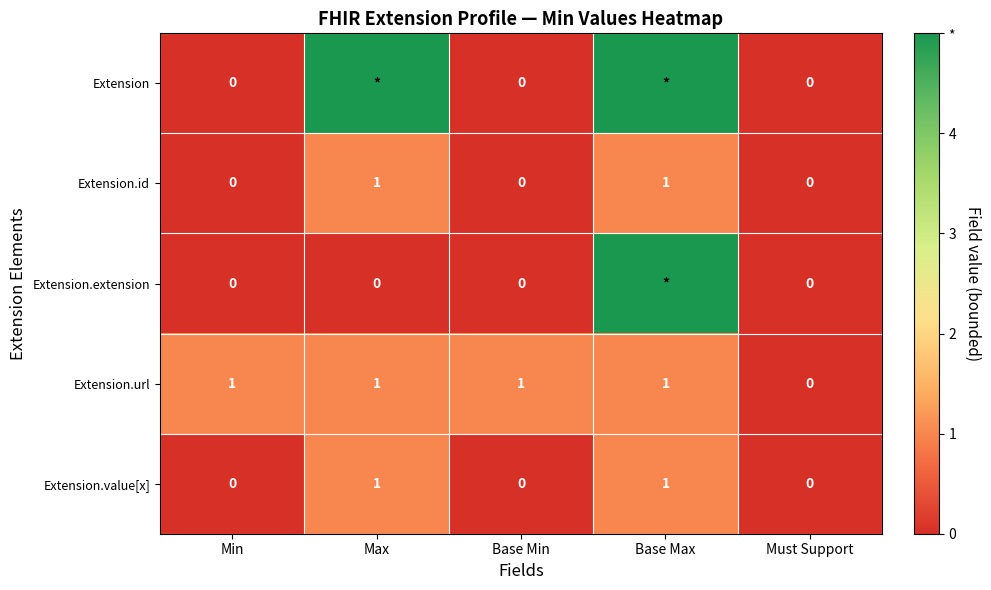

Count the Extension.url values in the range 1 to 2.

4